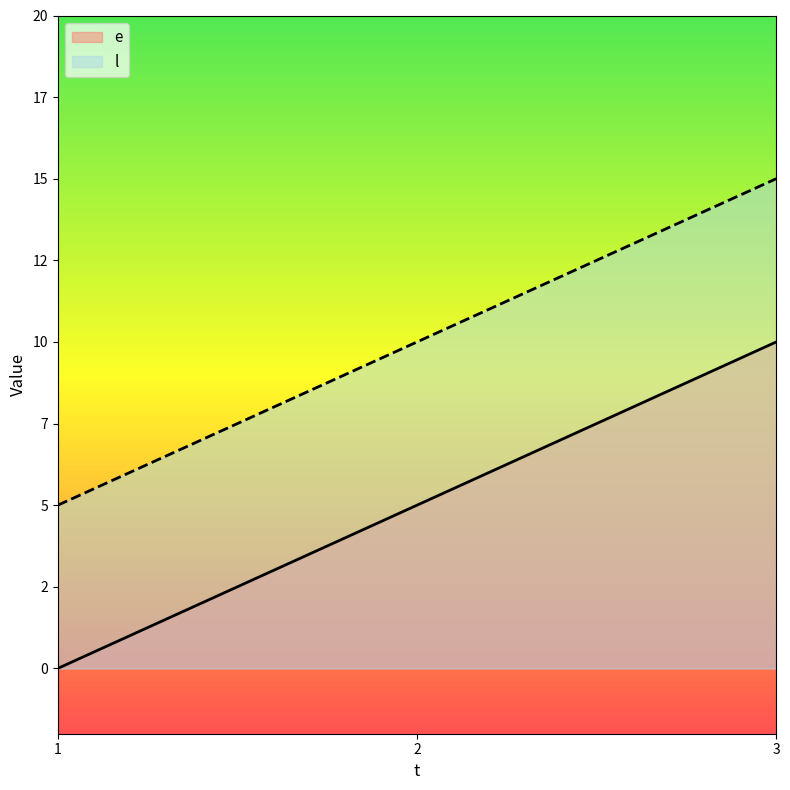

Where is l nearest to the value 10?

2